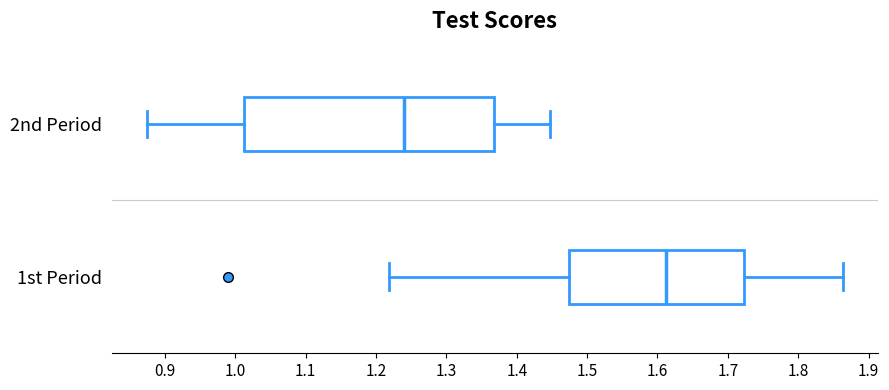

Where is the right edge of the box for 1st Period on the x-axis? The values are not printed on the chart, so give them approximately, as read against the axis.

1.72